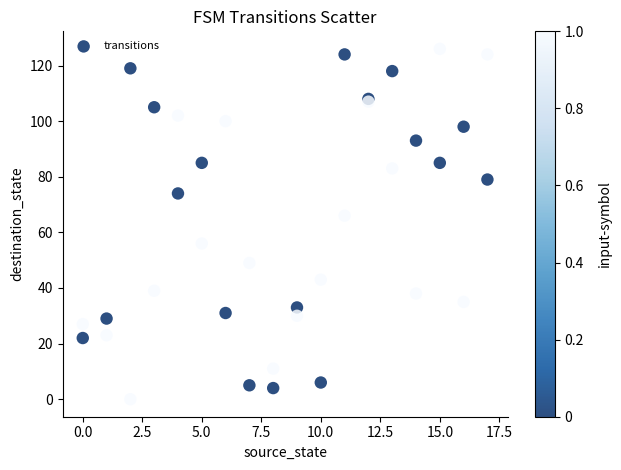

What Y value in the scatter plot is closest to 63?

66